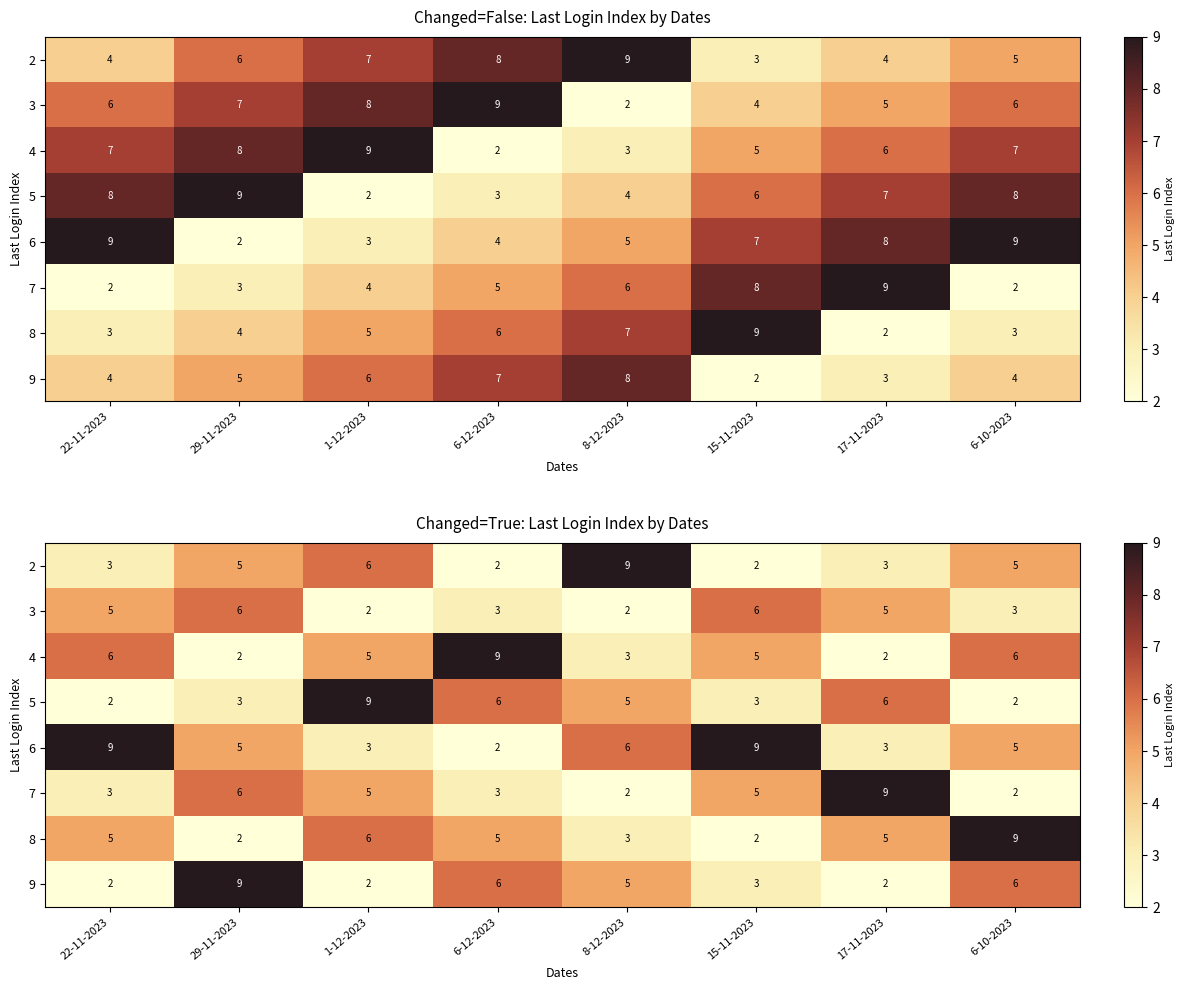

At which category is the sum across all series the highest?

29-11-2023